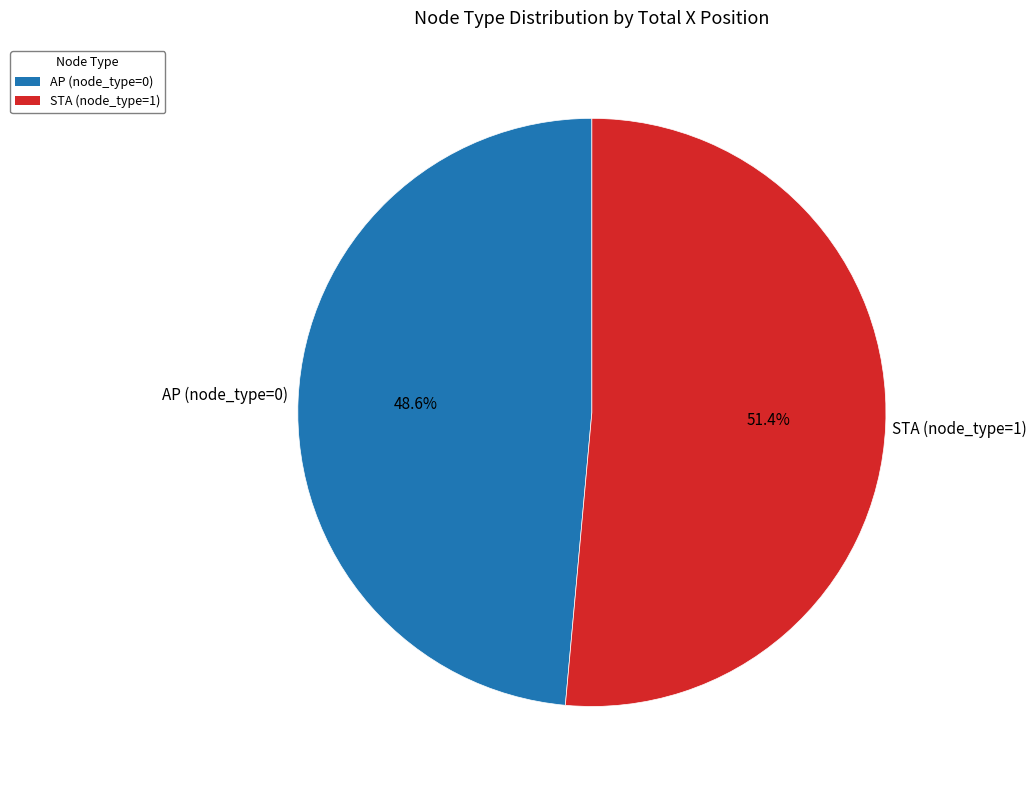

Count the number of slices in the pie.

2